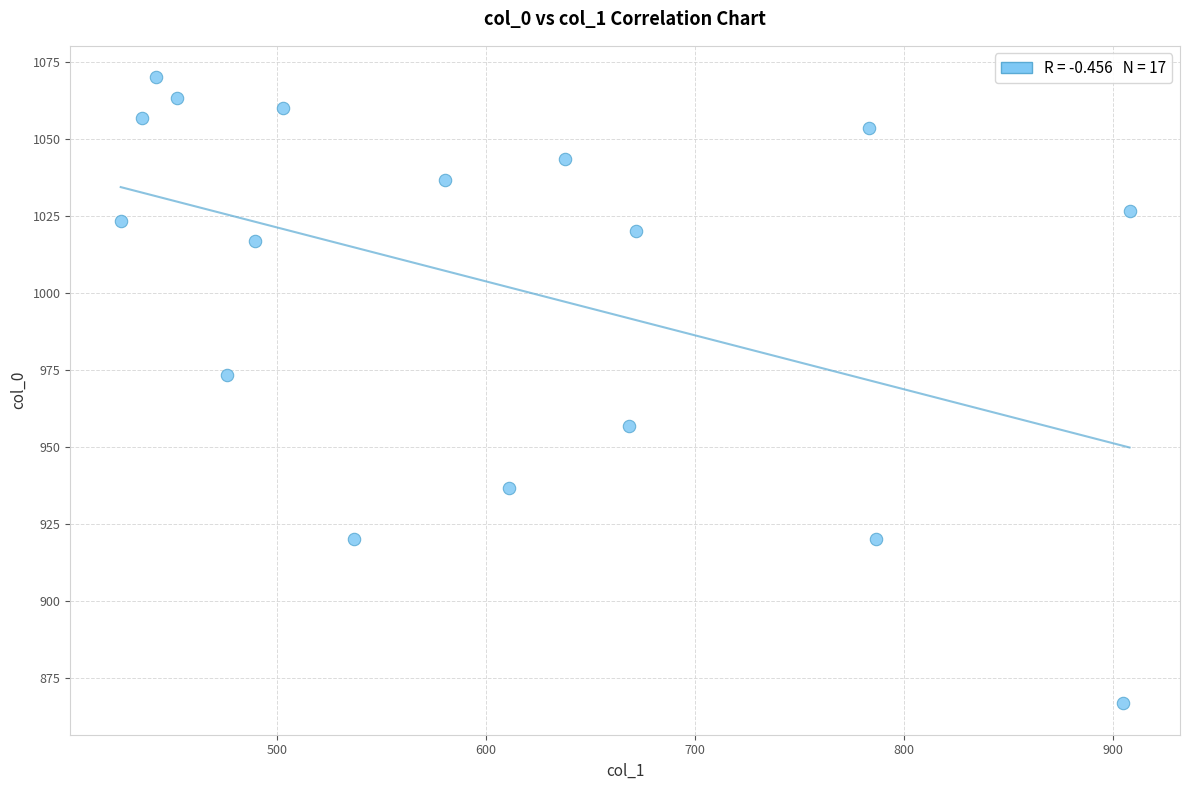

What Y value in the scatter plot is closest to 968?

973.3